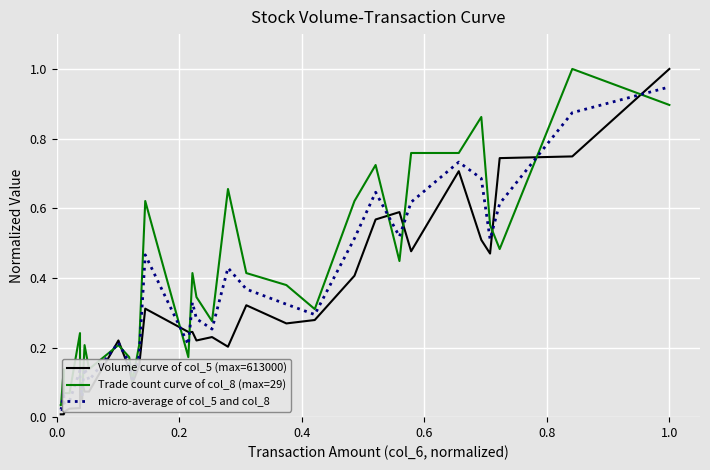

After their last crossing, which series has the higher values: Volume curve of col_5 (max=613000) or Trade count curve of col_8 (max=29)?

Volume curve of col_5 (max=613000)